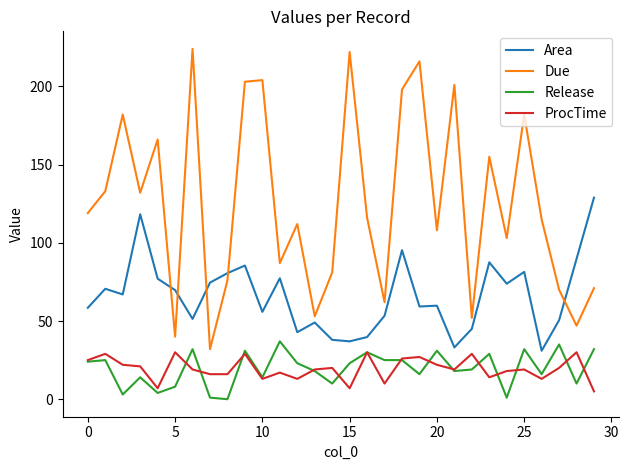

Which series has the largest total across all categories?

Due